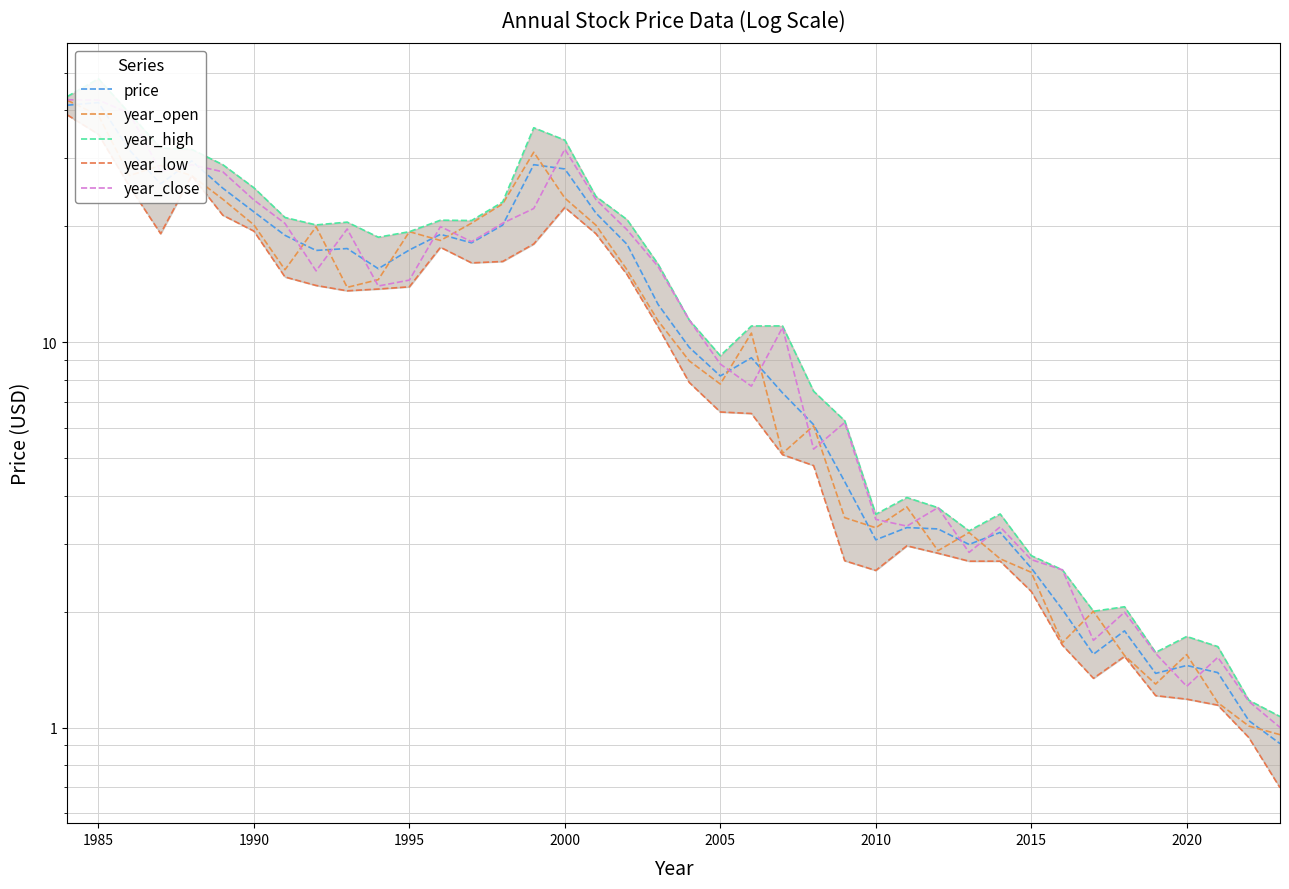

What is the lowest value of the year_low series?

0.7